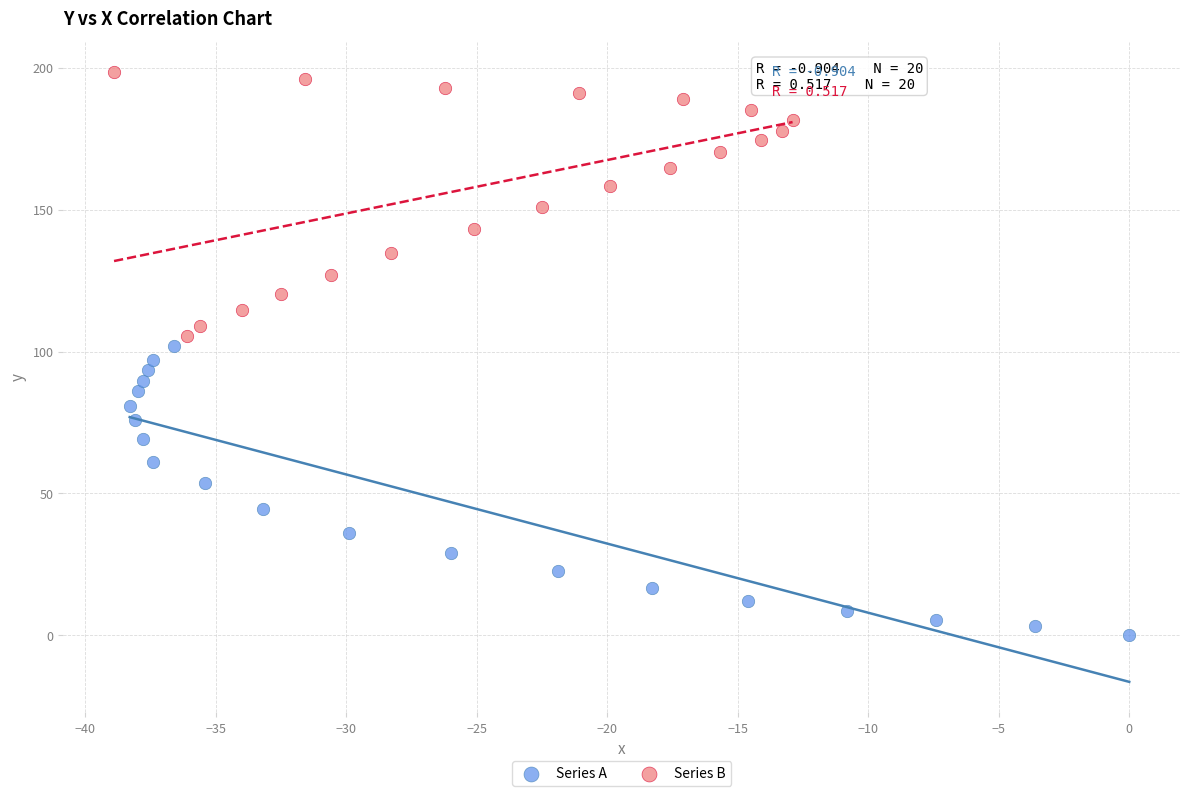

Which series contains the lowest Y value?

Series A